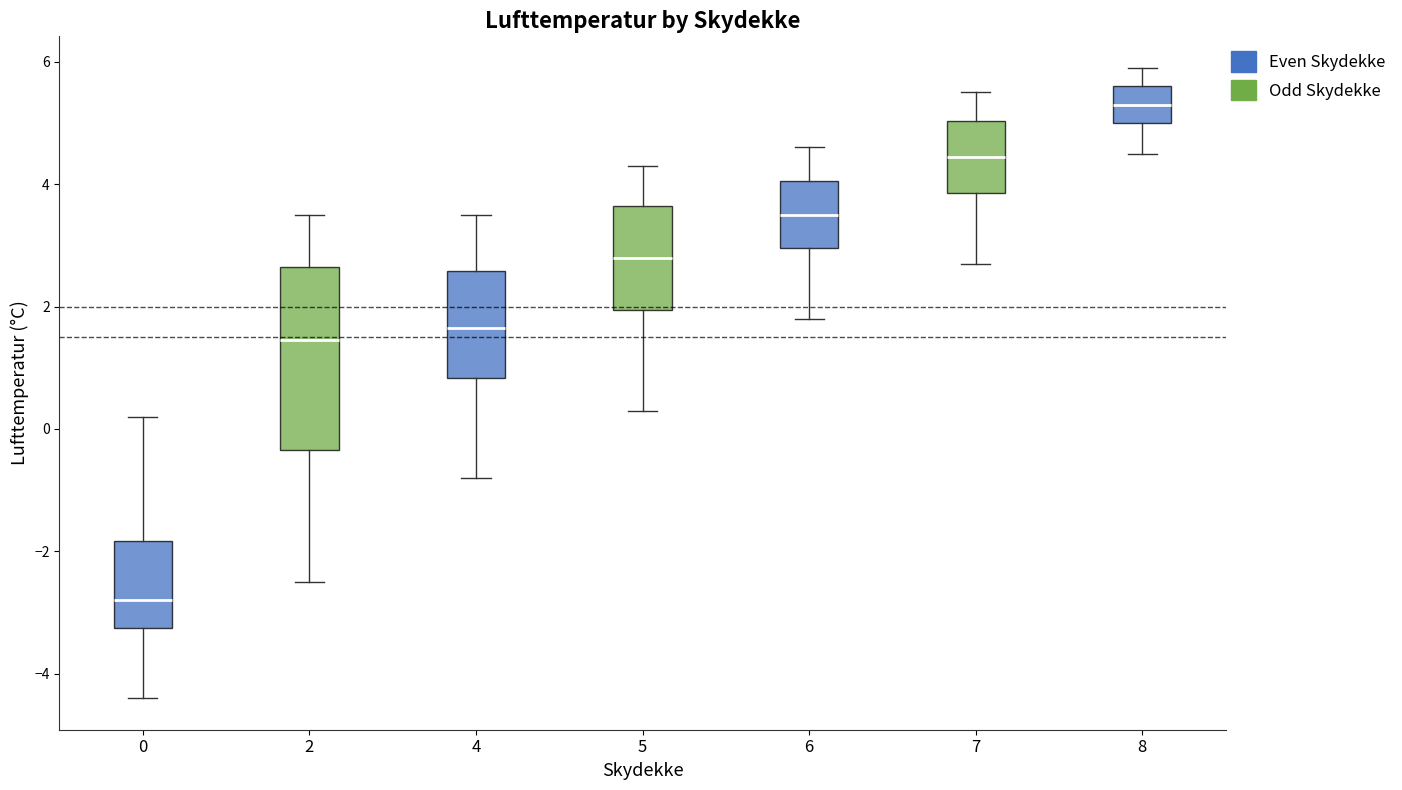

Reading left to right, transcribe this box plot: for each box, give where its median line is, the range the box spans, and where its two whiskers end, as read against the y-axis. The values are not printed on the chart, so give them approximately, as read against the axis.

0: median -2.8, box -3.2 to -1.8, whiskers -4.4 to 0.2
2: median 1.4, box -0.4 to 2.6, whiskers -2.4 to 3.6
4: median 1.6, box 0.8 to 2.6, whiskers -0.8 to 3.6
5: median 2.8, box 2.0 to 3.6, whiskers 0.4 to 4.4
6: median 3.6, box 3.0 to 4.0, whiskers 1.8 to 4.6
7: median 4.4, box 3.8 to 5.0, whiskers 2.8 to 5.6
8: median 5.4, box 5.0 to 5.6, whiskers 4.6 to 6.0